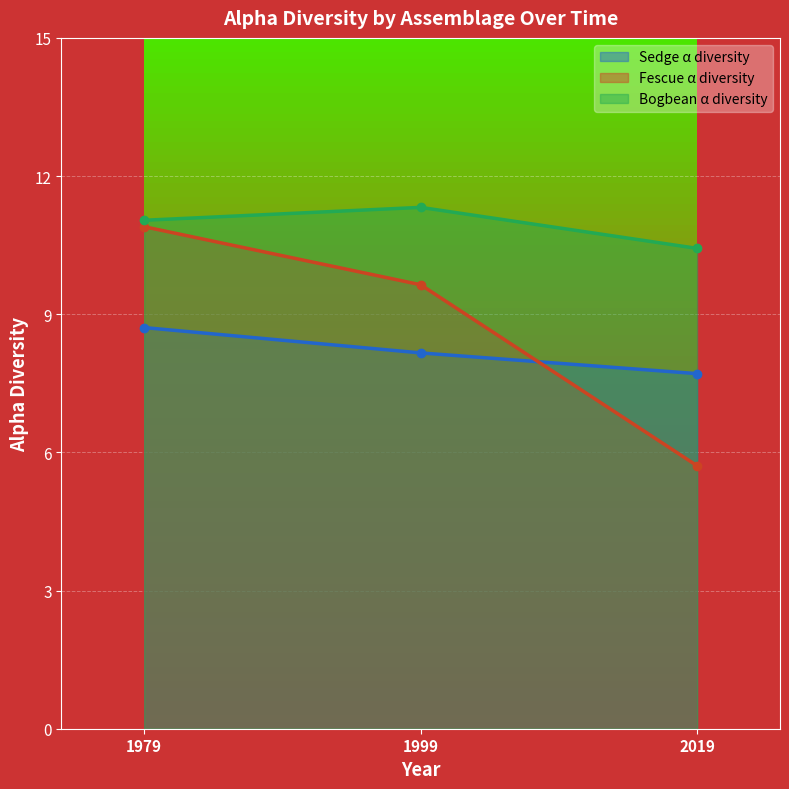

How many lines are shown in the chart?

3